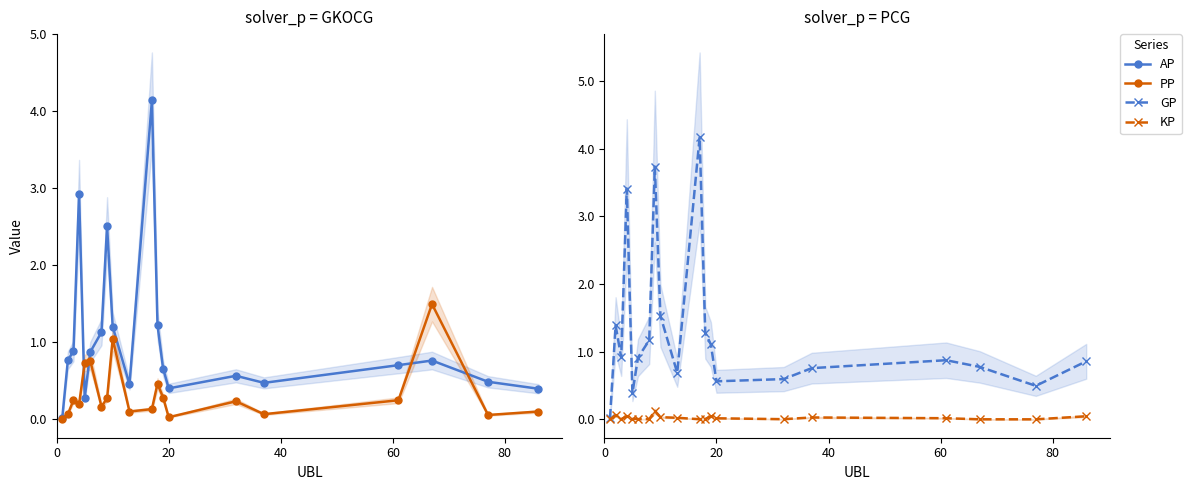

True or false: AP has a value of 14437.6 at 80.

False